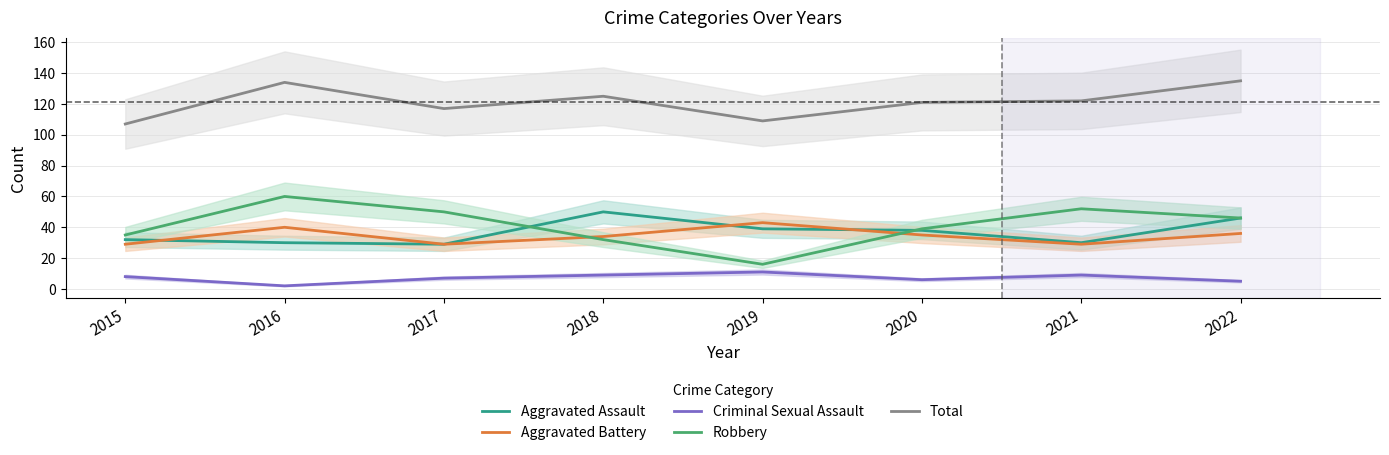

What is the value of the Aggravated Battery point at the 6th from the left?

35